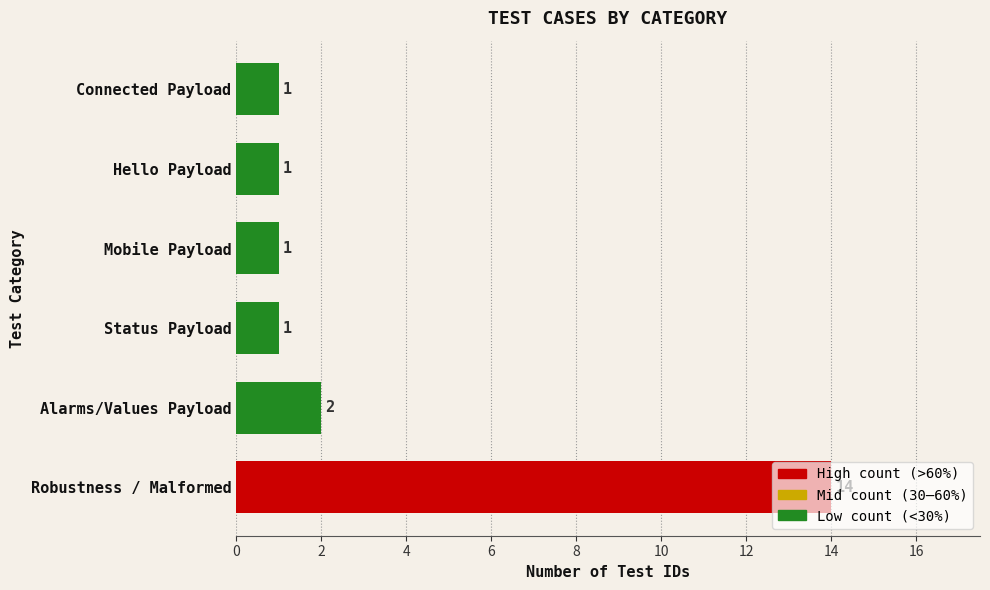

True or false: the data shows 1 at Status Payload.

True